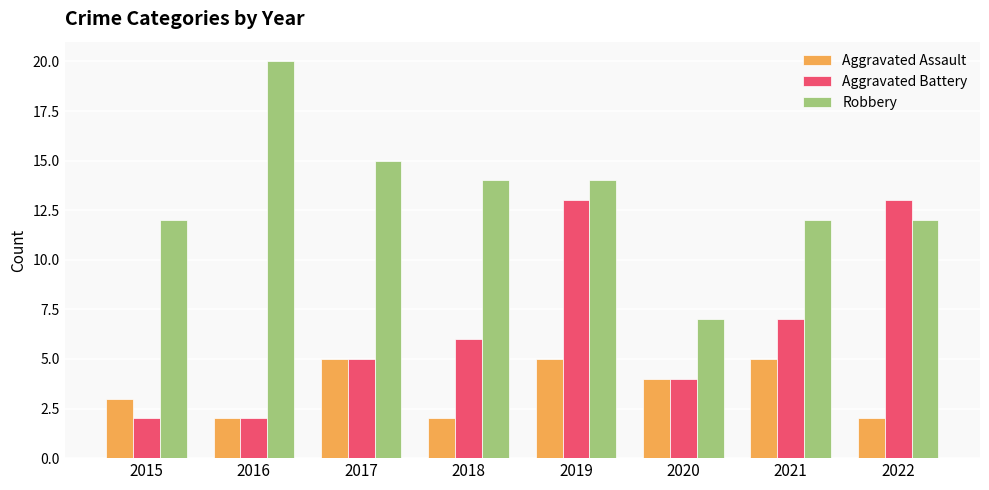

The value of Robbery at 2022 is 12. True or false?

True